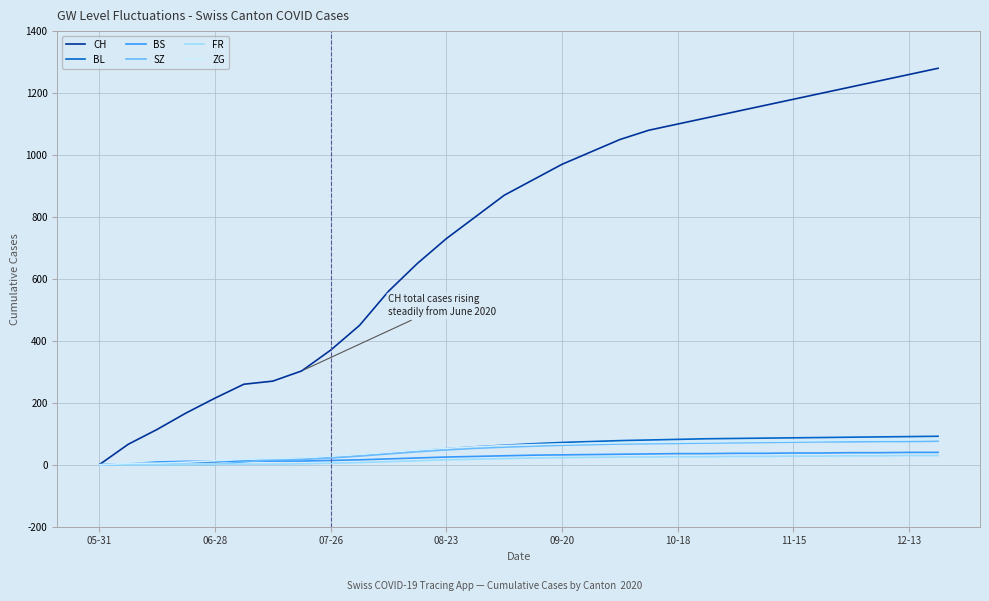

Which series has the largest total across all categories?

CH